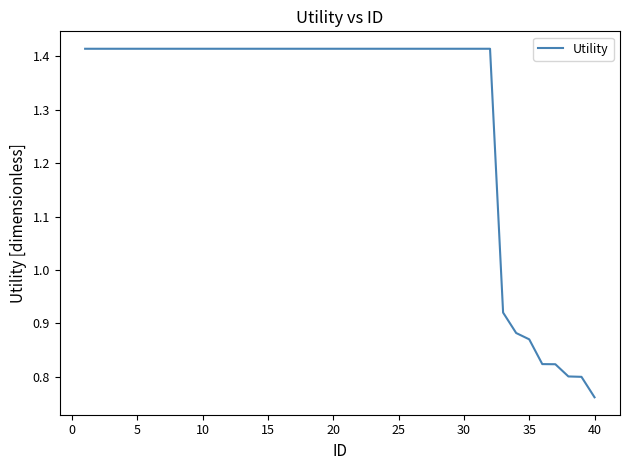

What is the sum of all values?

51.9